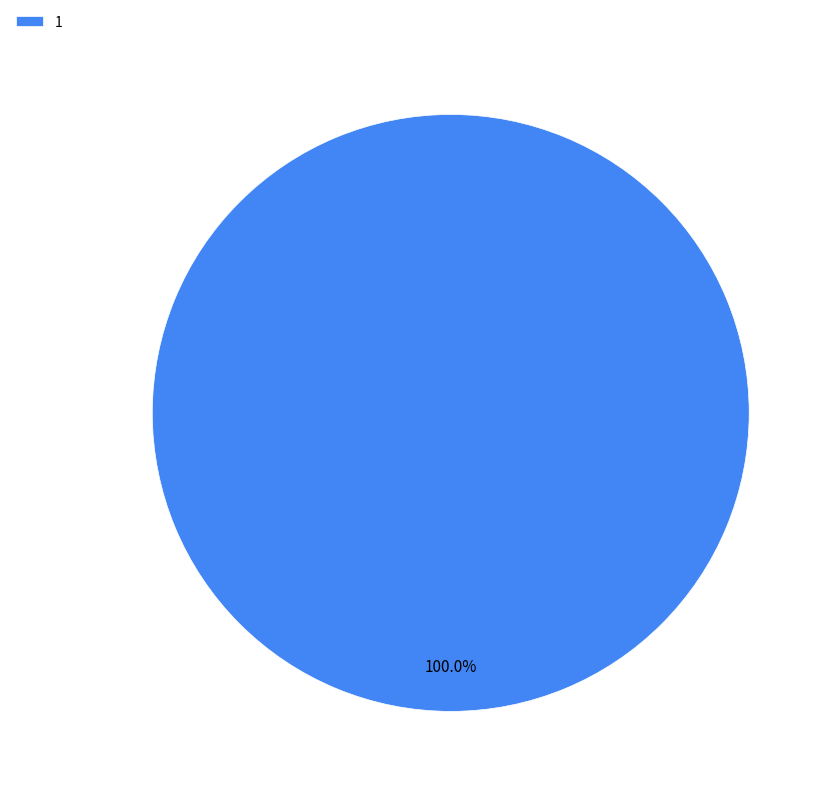

Is there any slice that represents more than half of the pie?

Yes